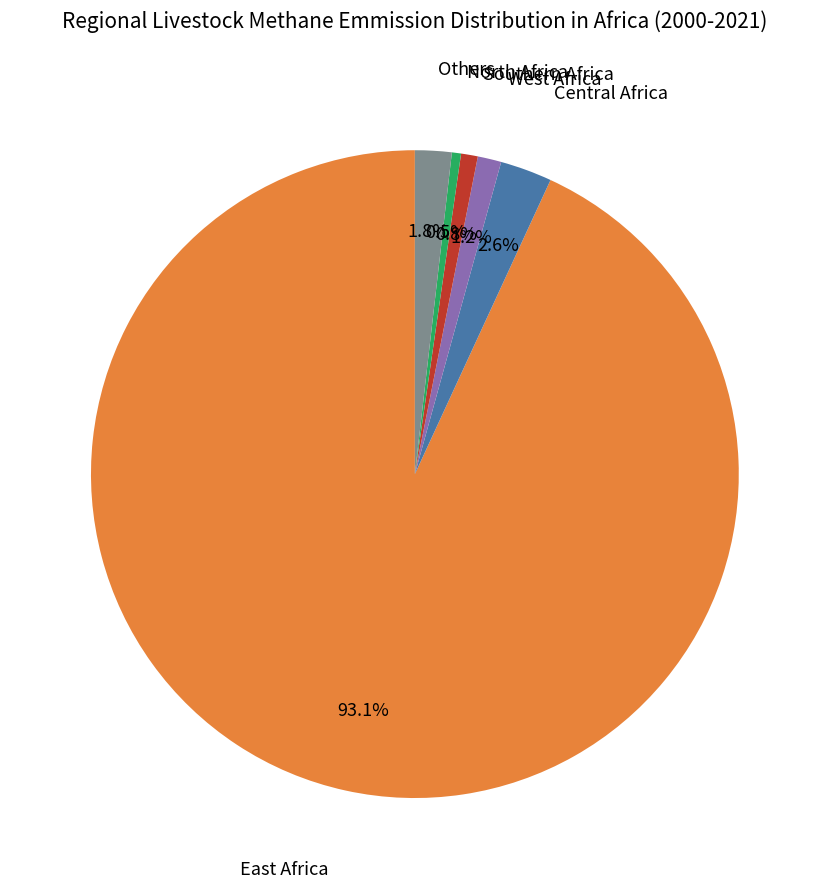

How much of the chart is everything except East Africa?

6.9%